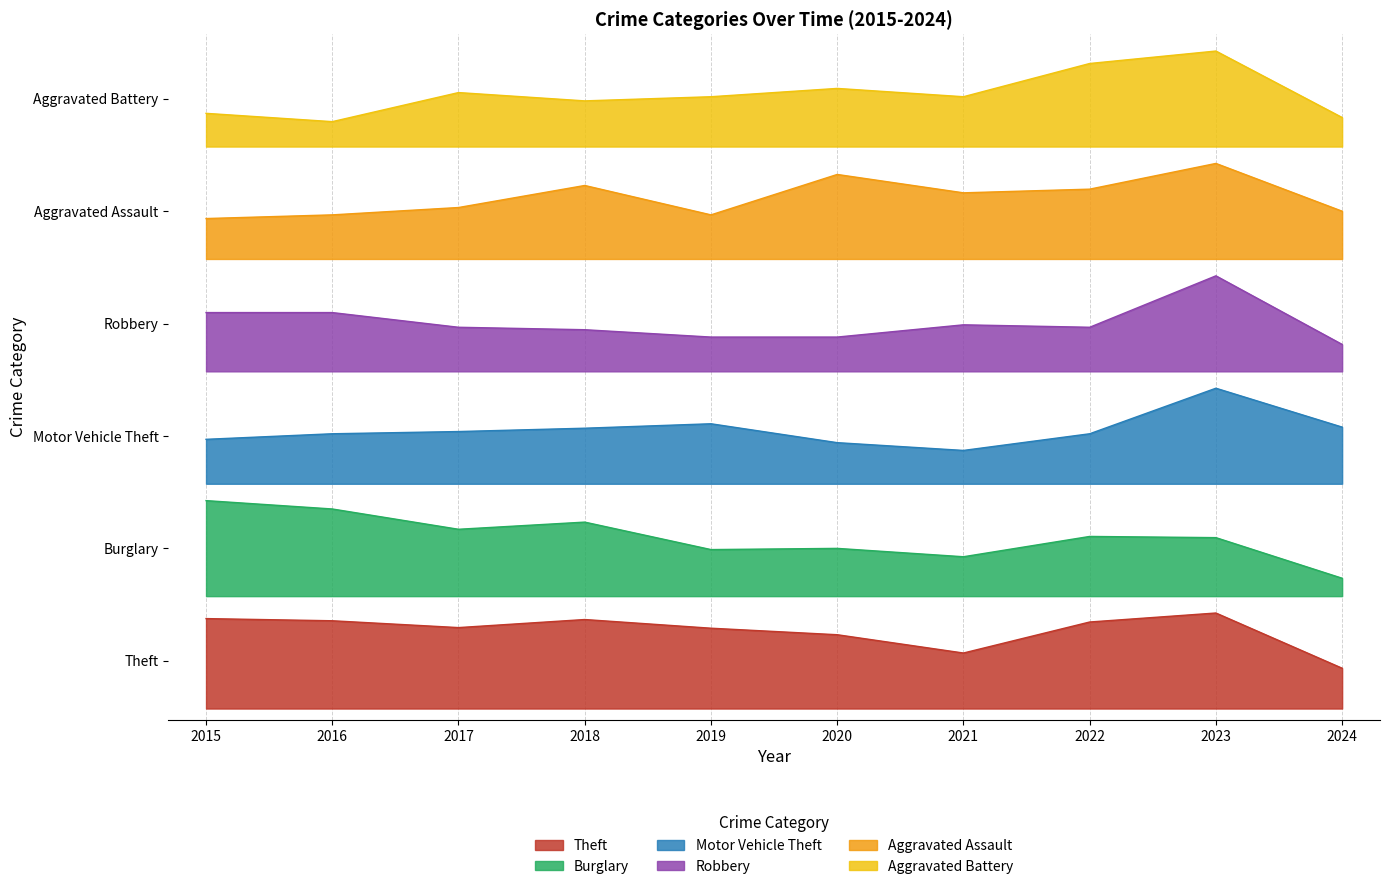

How many series are shown in this chart?

6